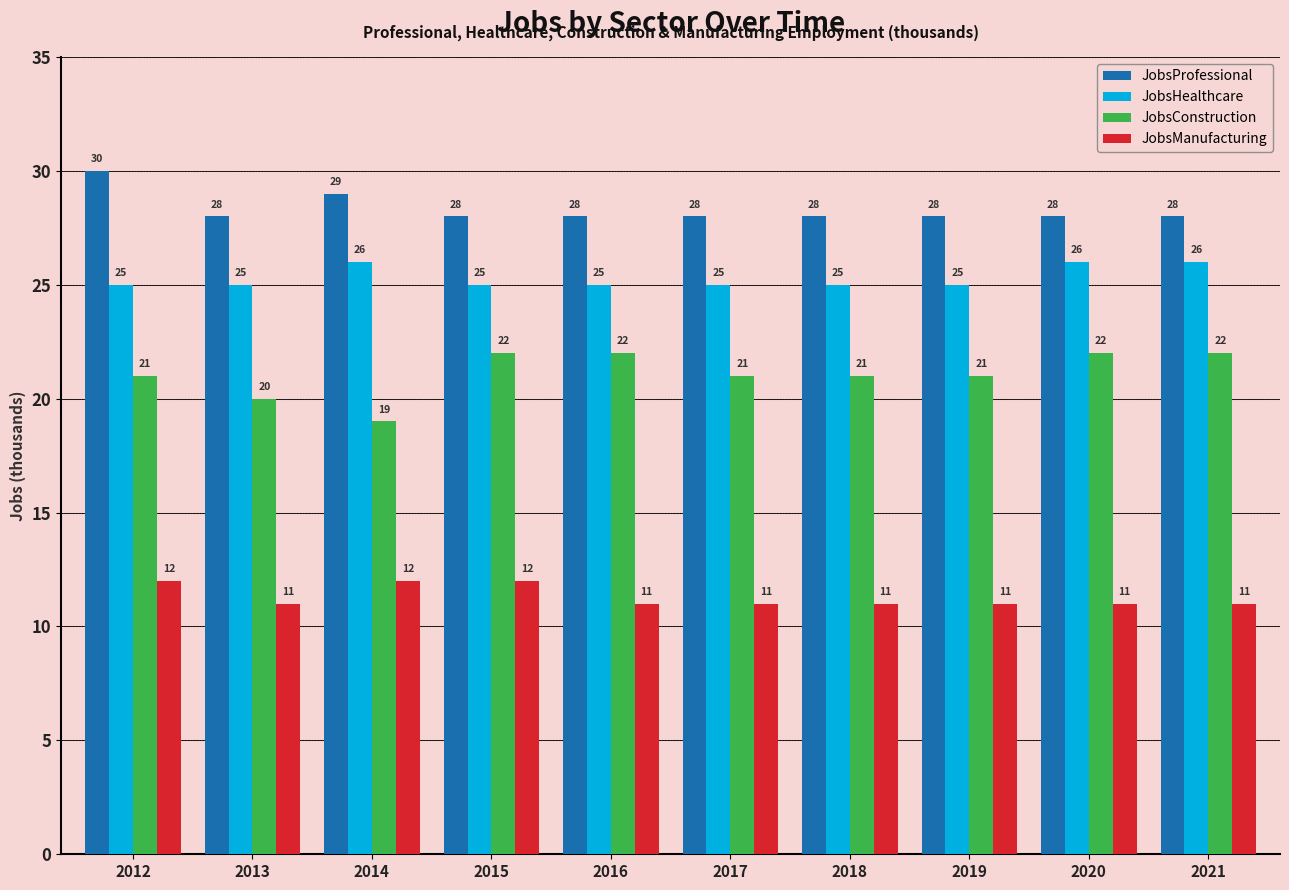

What is the value of the JobsHealthcare bar at the 10th from the left?

26